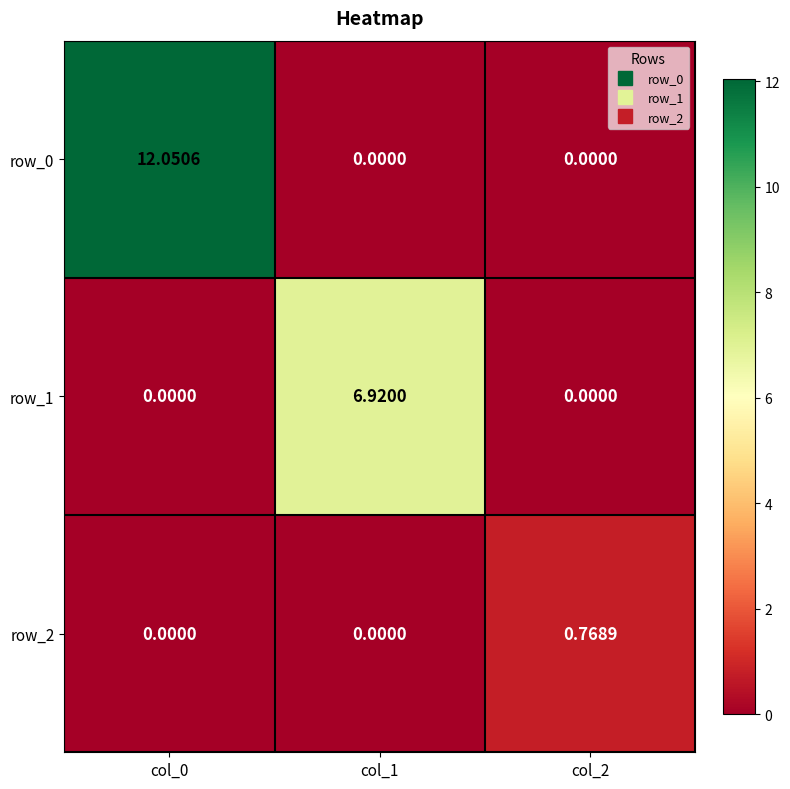

Is the value of row_0 at col_0 greater than the value of row_1 at col_0?

Yes